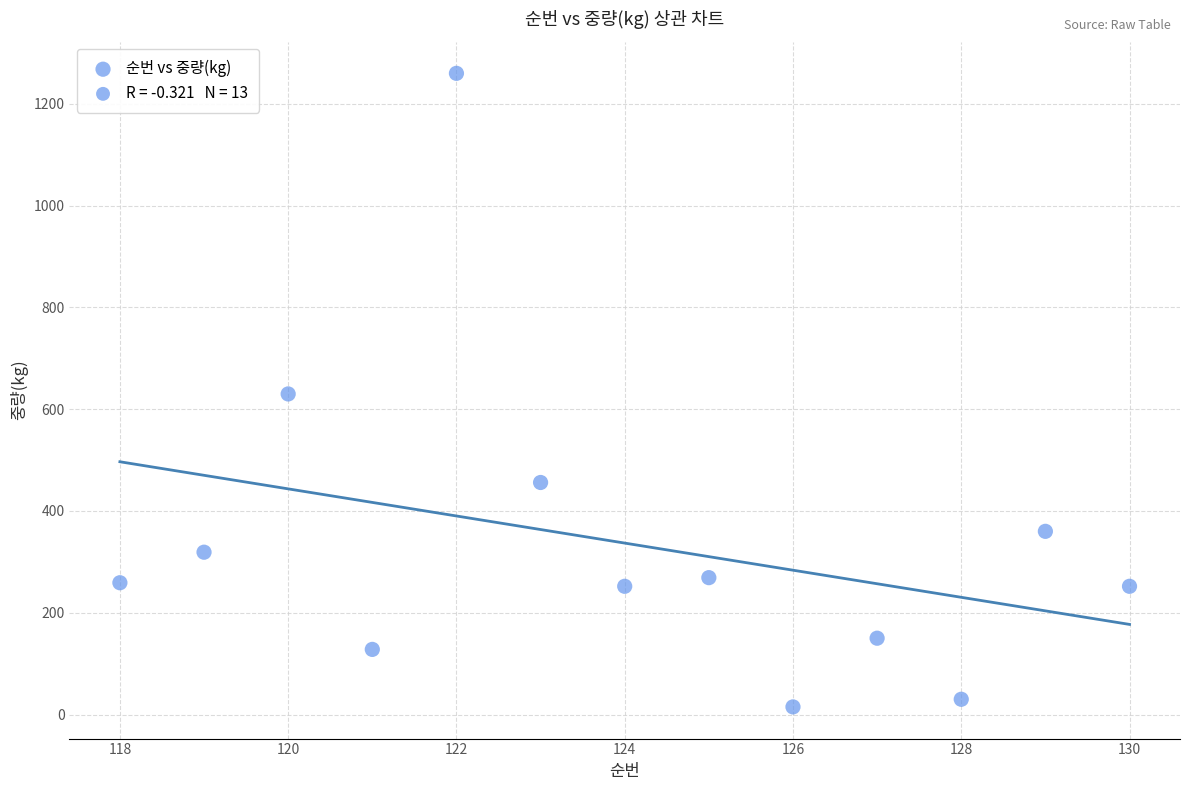

What is the range of X values (max minus min)?

12